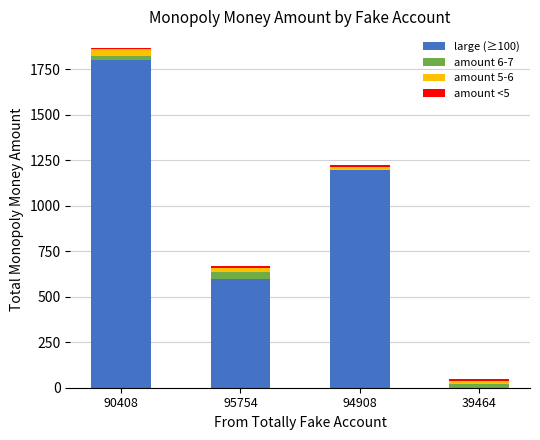

At which category is the sum across all series the highest?

90408